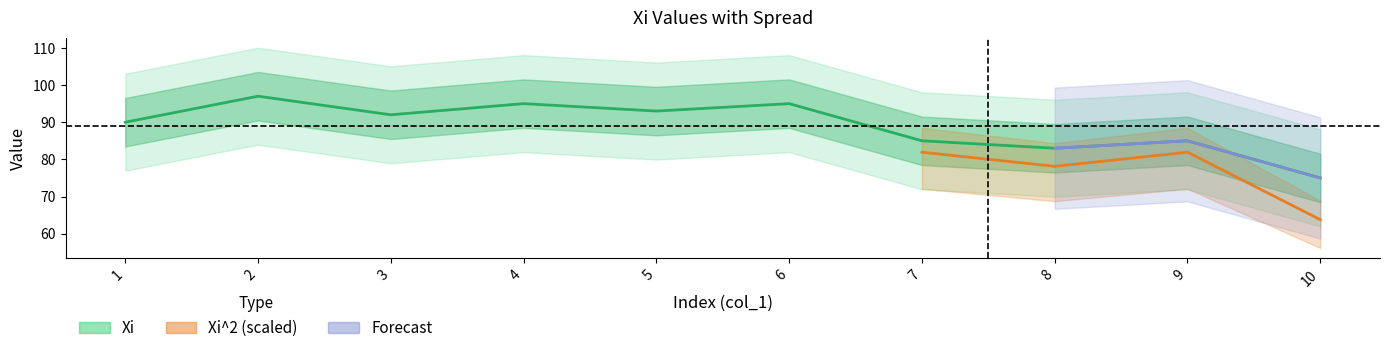

What is the minimum value shown in the chart?

75